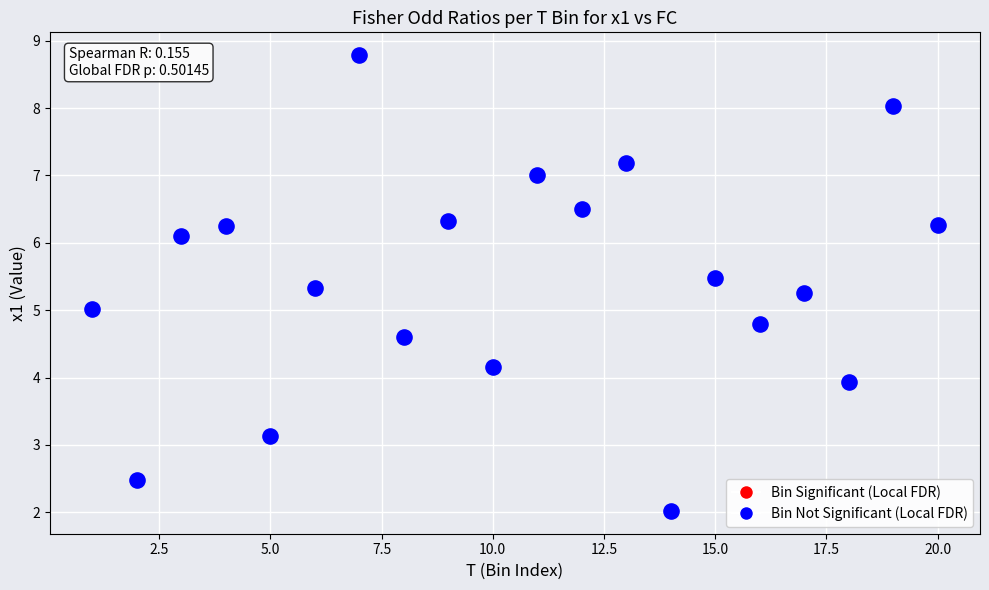

What is the range of Y values (max minus min)?

6.8